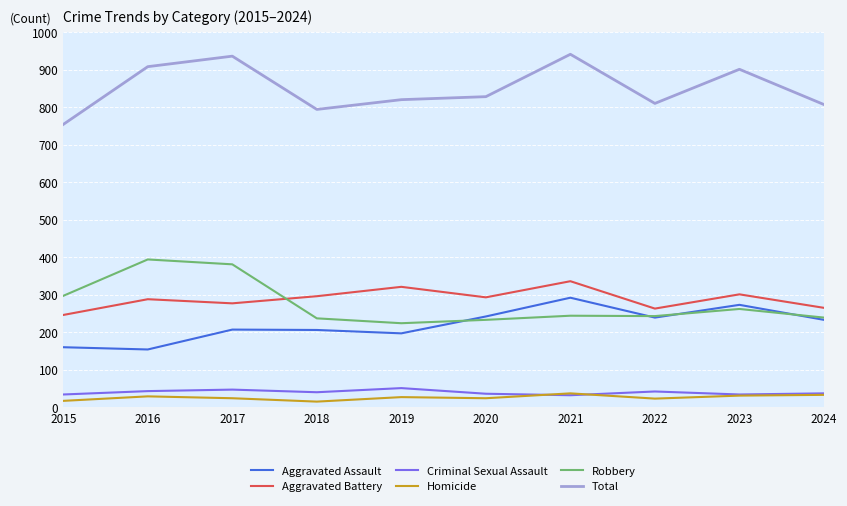

What is the difference between the maximum and minimum values in the Total series?

187